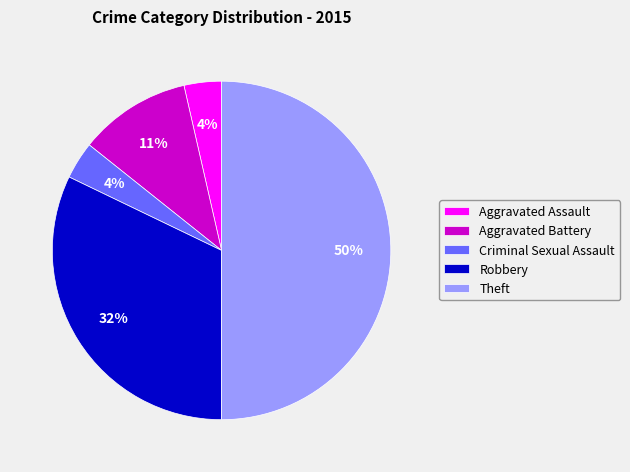

Count the number of slices in the pie.

5